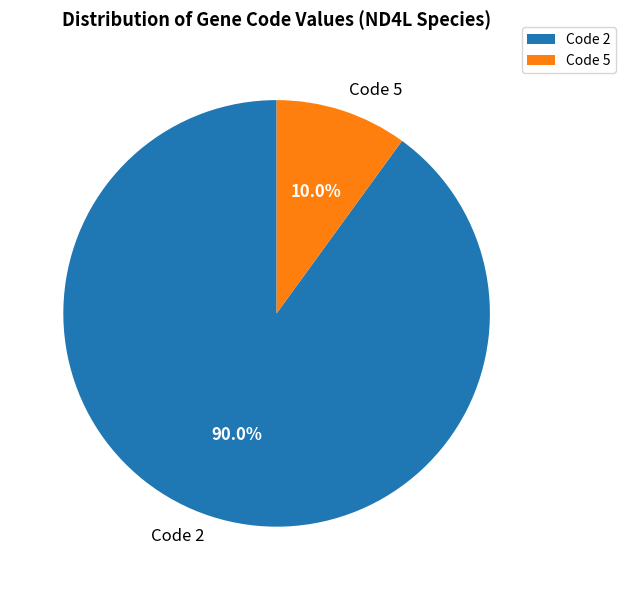

Combined, do Code 2 and Code 5 account for over 50%?

Yes